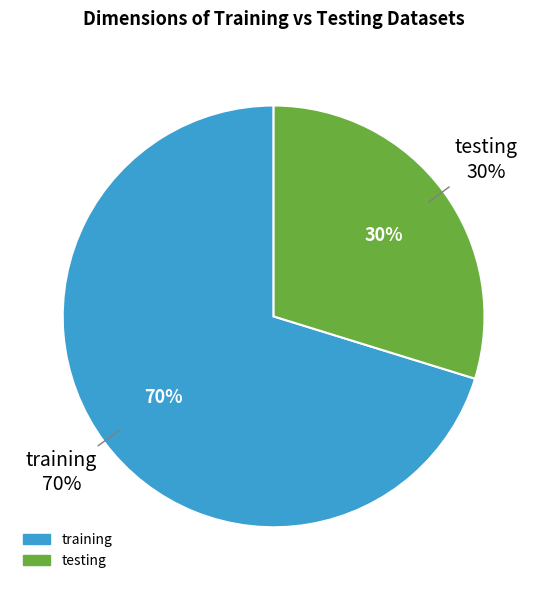

Is it true that training is 77% of the pie?

False